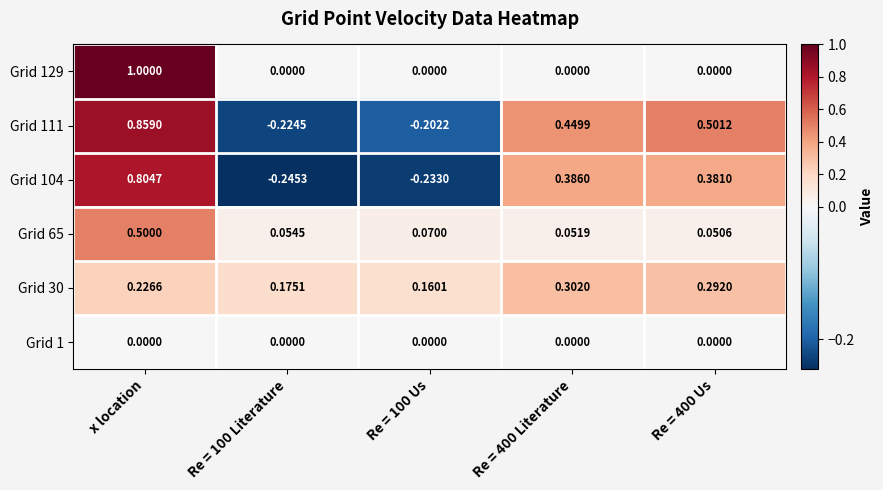

List the series in order of their peak value, lowest first.

Grid 1, Grid 30, Grid 65, Grid 104, Grid 111, Grid 129